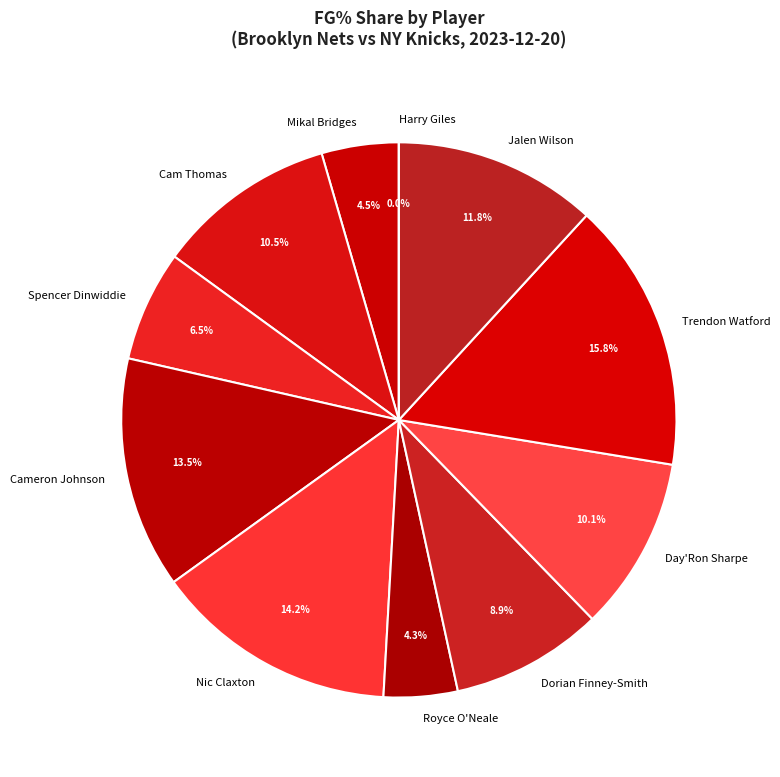

To the nearest percent, what portion does Cam Thomas represent?

10%